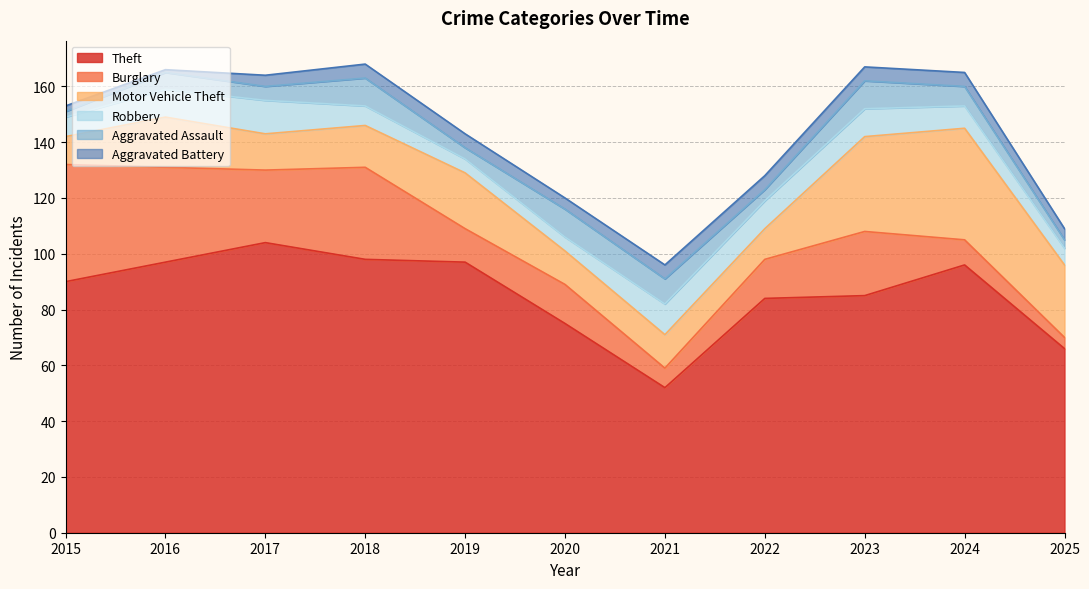

True or false: Aggravated Assault and Theft intersect in this chart.

False